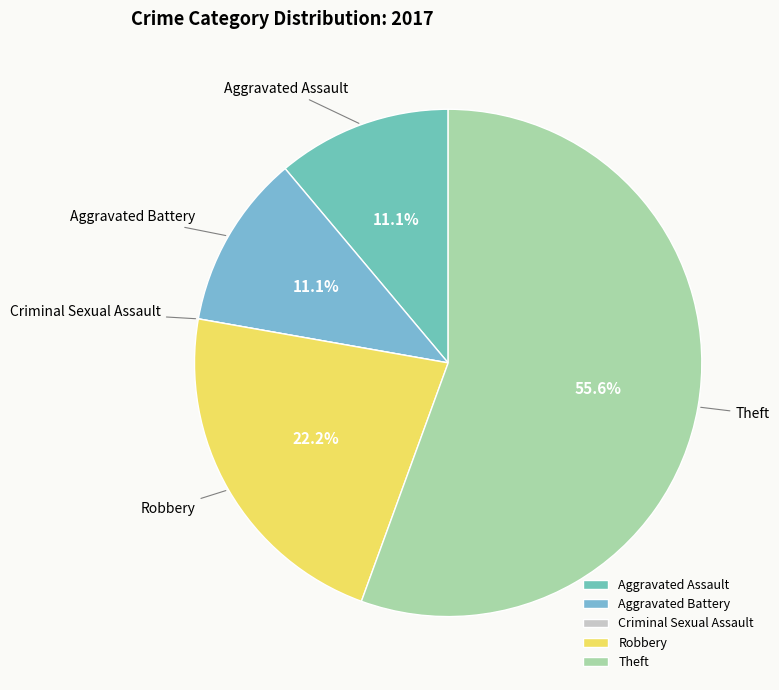

What is the ratio of the value at Aggravated Assault to the value at Robbery?

0.5